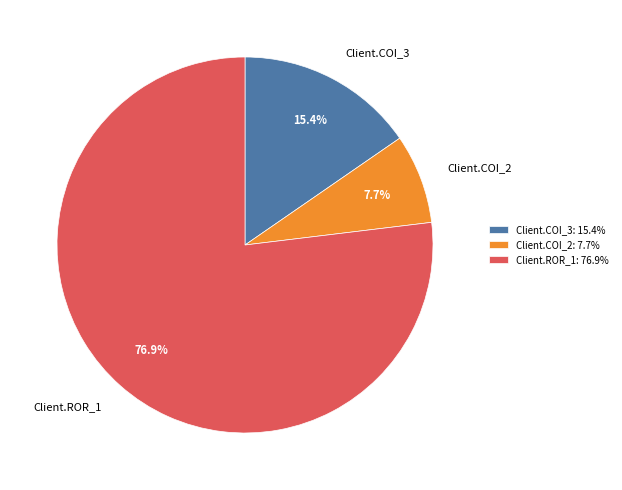

Rank the categories by value from lowest to highest.

Client.COI_2: 7.7%, Client.COI_3: 15.4%, Client.ROR_1: 76.9%